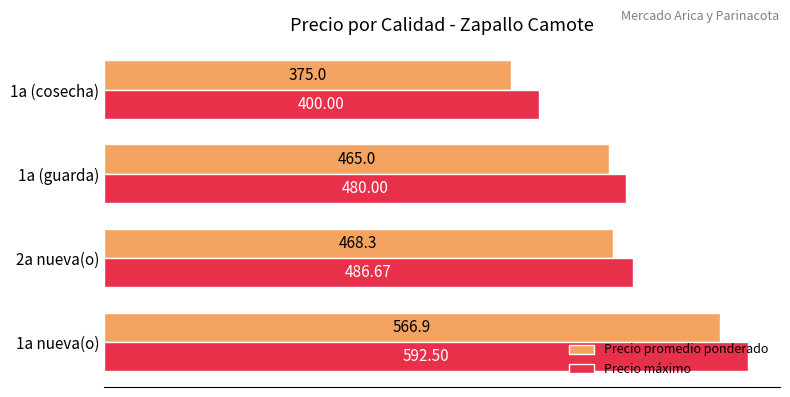

What are all the series names shown in the legend?

Precio promedio ponderado, Precio máximo